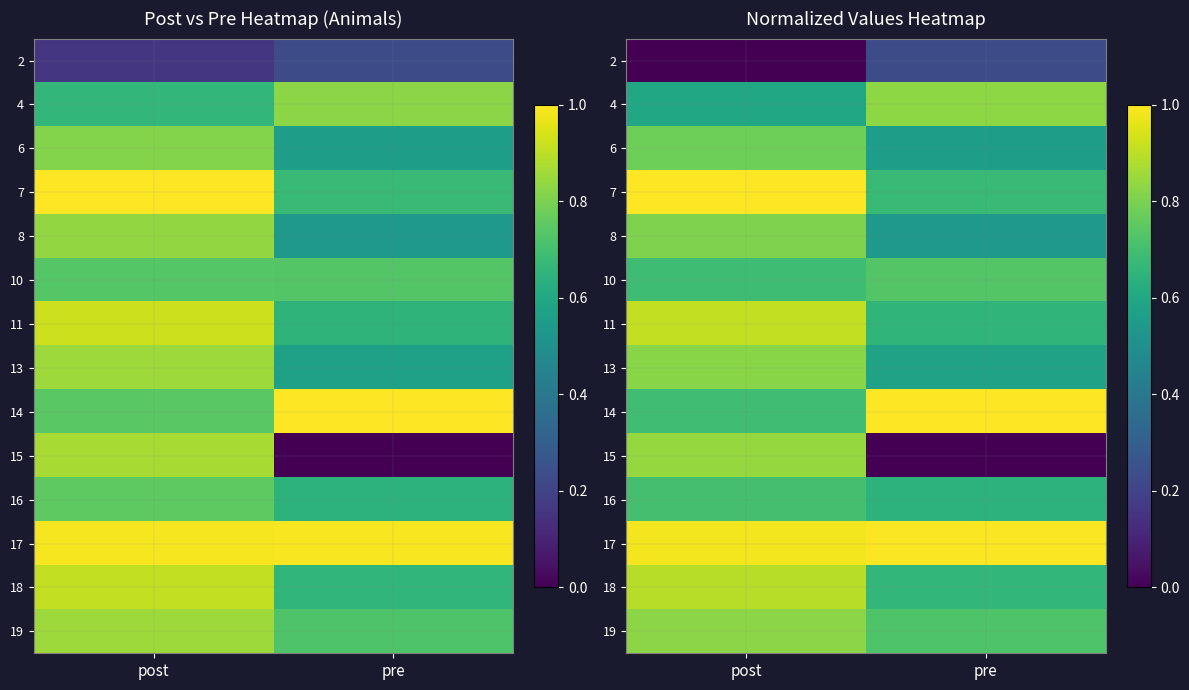

Where is 13 nearest to the value 0?

pre